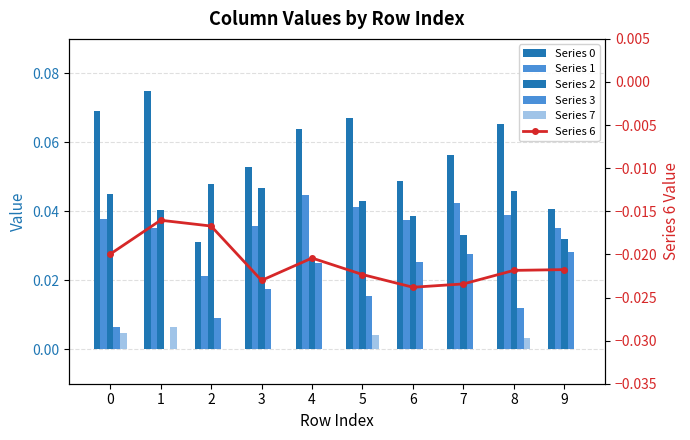

Which label corresponds to the smallest value in the chart?

6